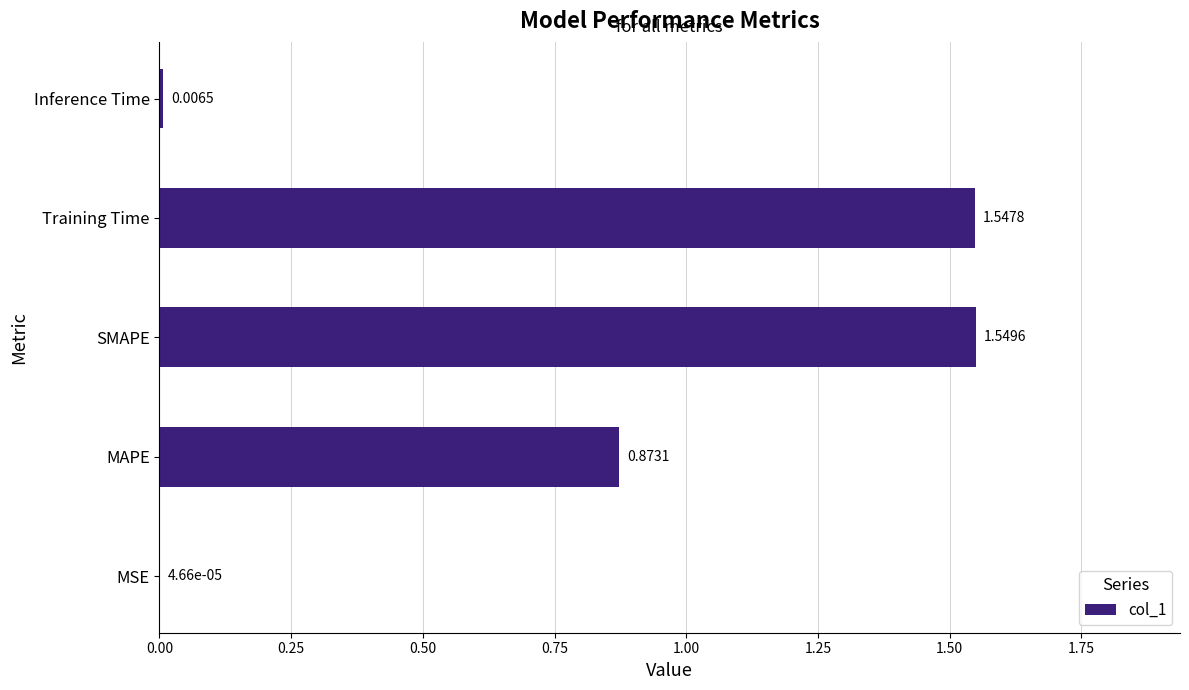

Between MSE and SMAPE, which is larger?

SMAPE